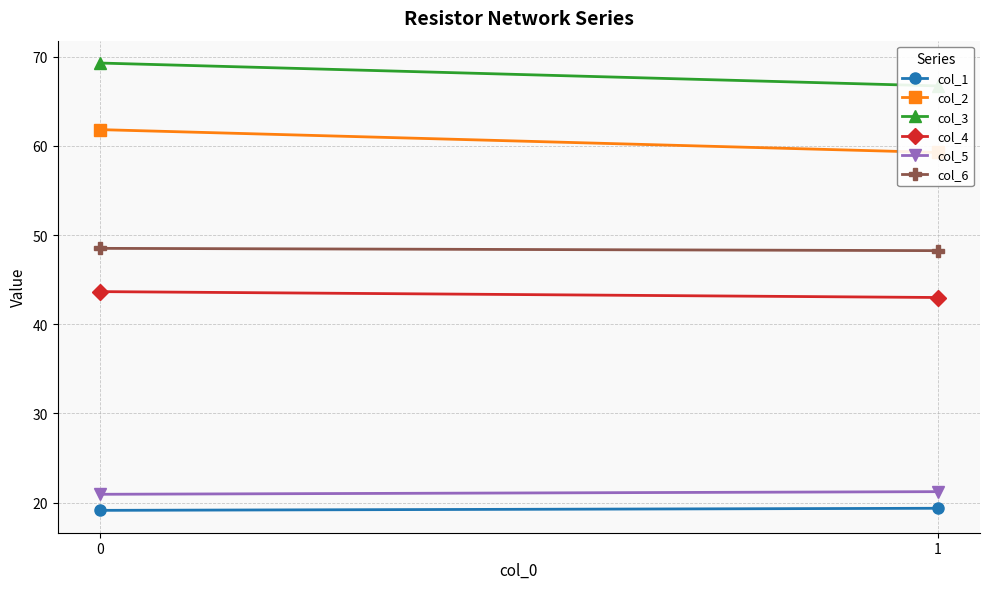

What is the sum of all col_6 values?

96.8